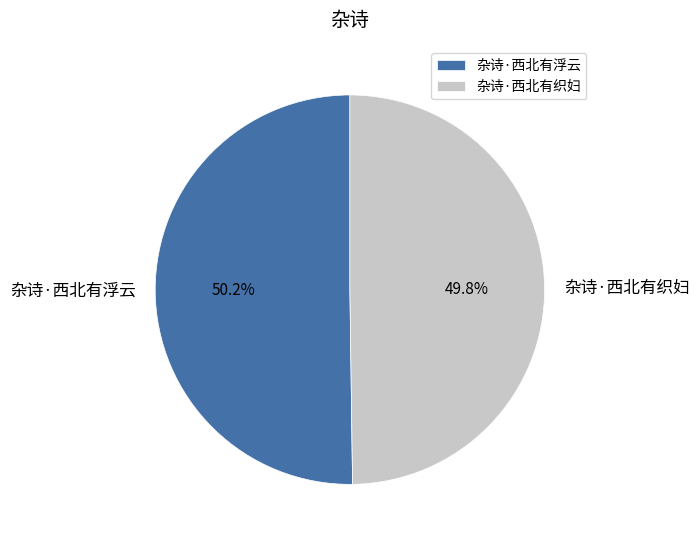

To the nearest percent, what is the combined percentage of 杂诗·西北有浮云 and 杂诗·西北有织妇?

100%